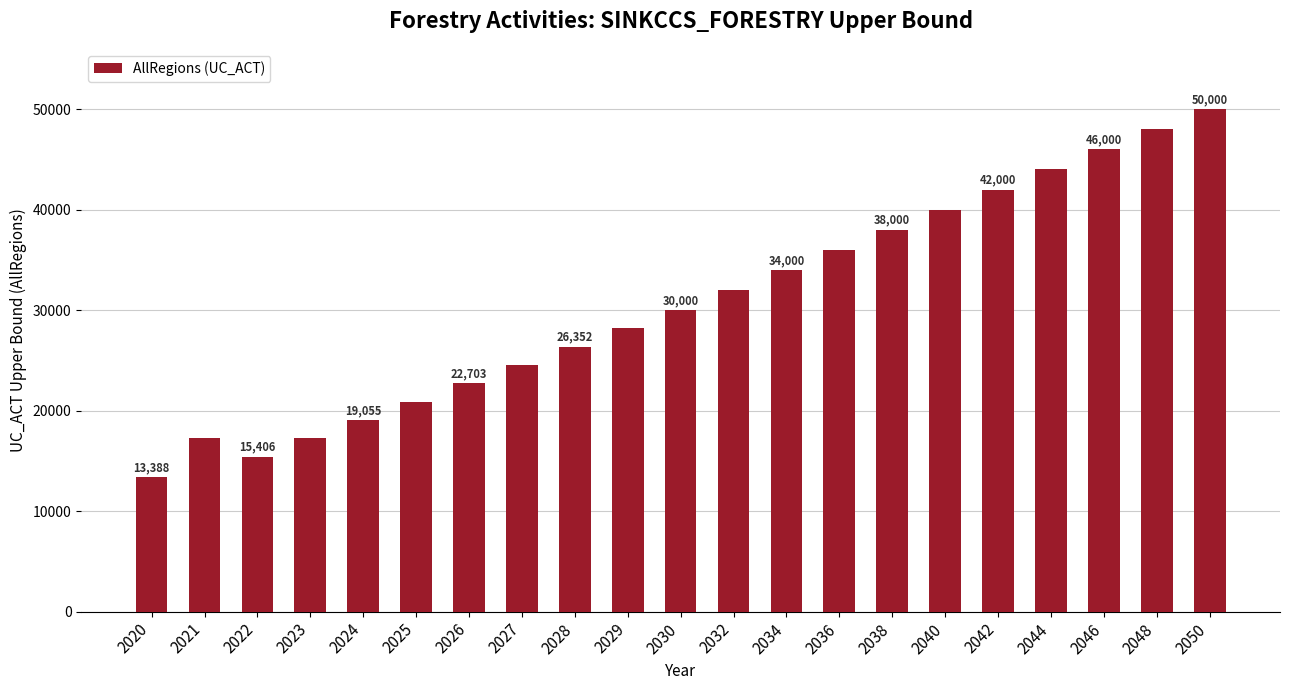

The value at 2042 is 10197.3. True or false?

False